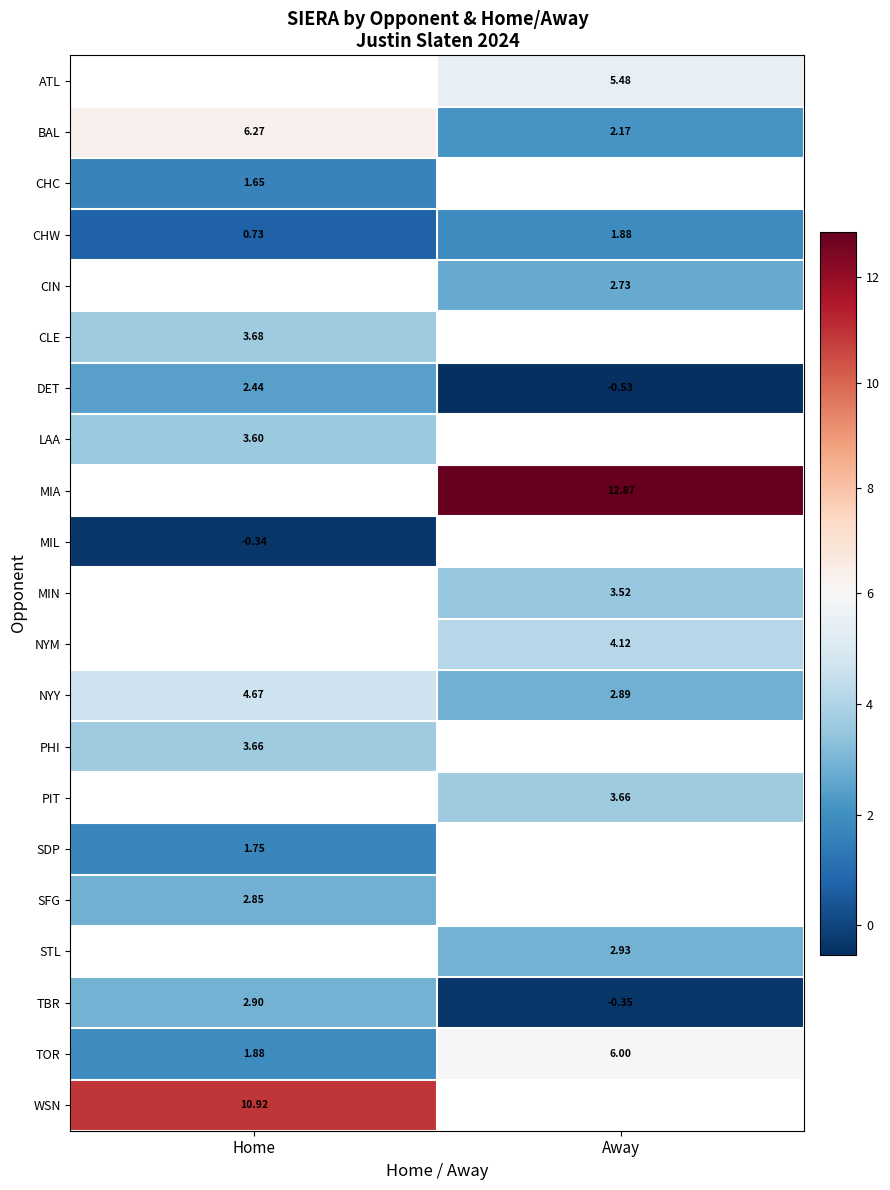

At which label does CHW first exceed 1?

Away